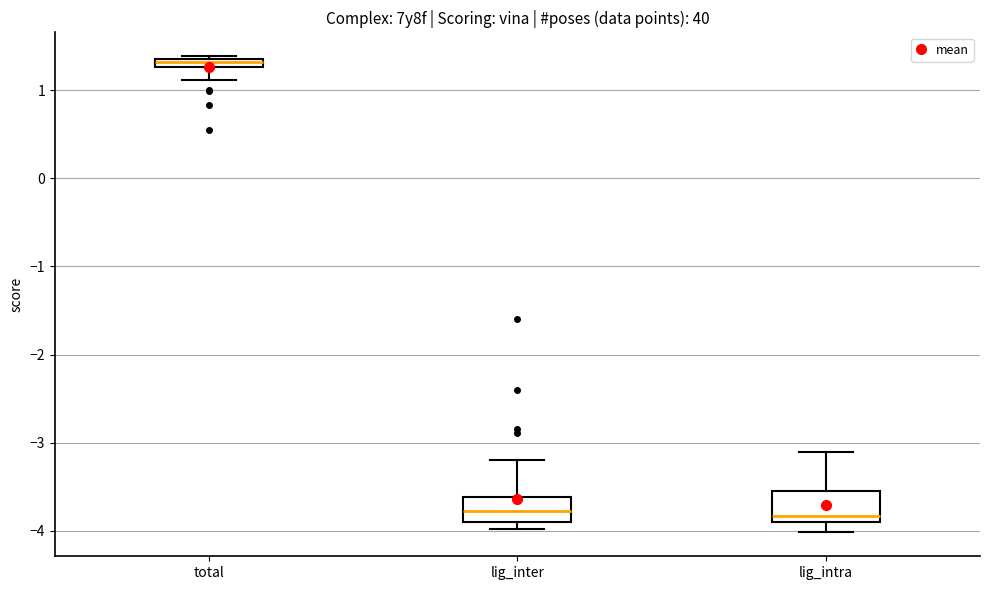

Where does the median line of the box for lig_inter sit on the y-axis? The values are not printed on the chart, so give them approximately, as read against the axis.

-3.8